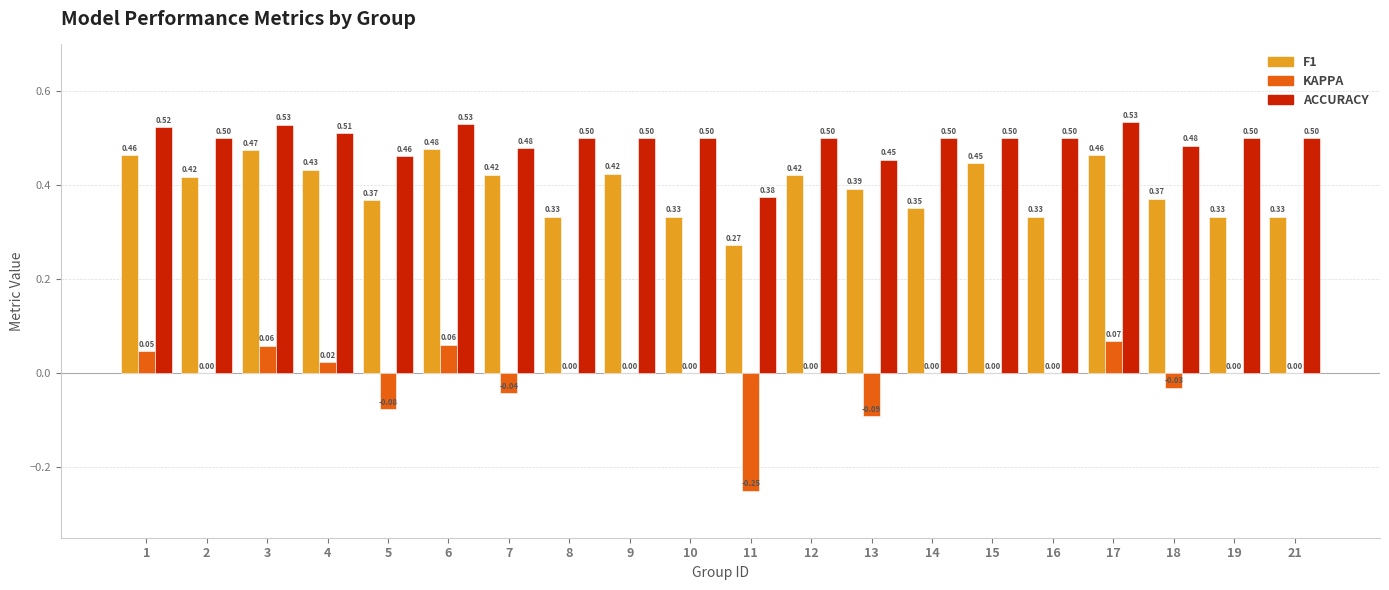

What is the total value across all series at 2?

0.9